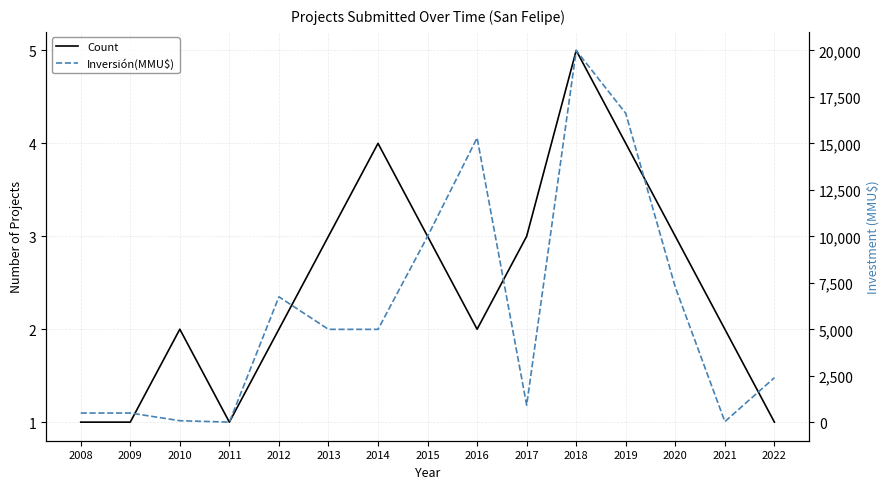

What is the difference between the maximum and minimum values in the Count series?

4